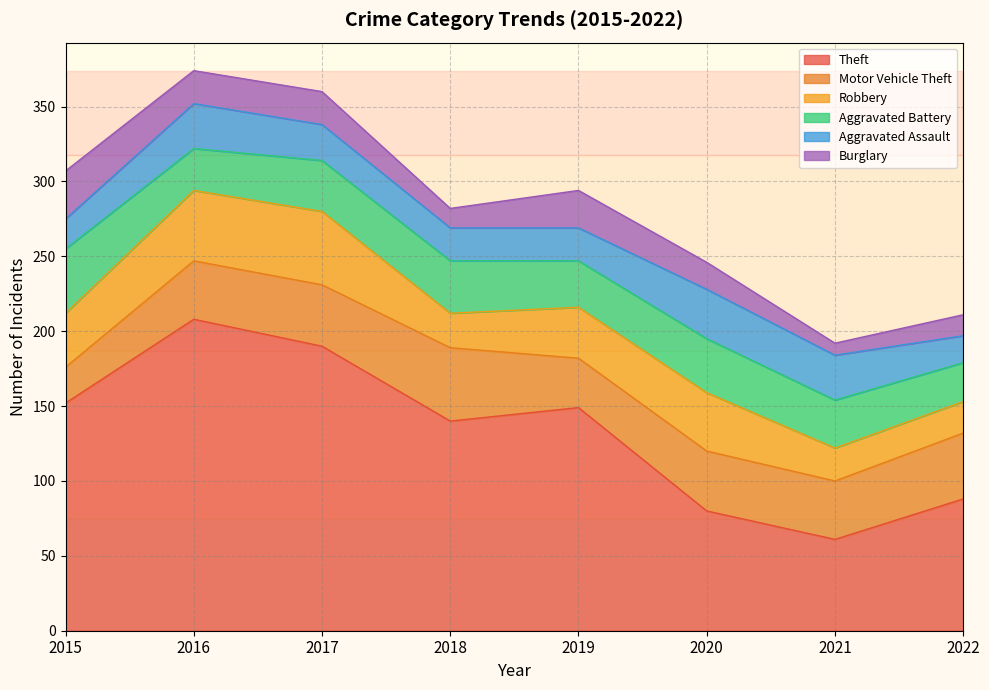

List the series in order of their peak value, lowest first.

Burglary, Aggravated Assault, Aggravated Battery, Motor Vehicle Theft, Robbery, Theft